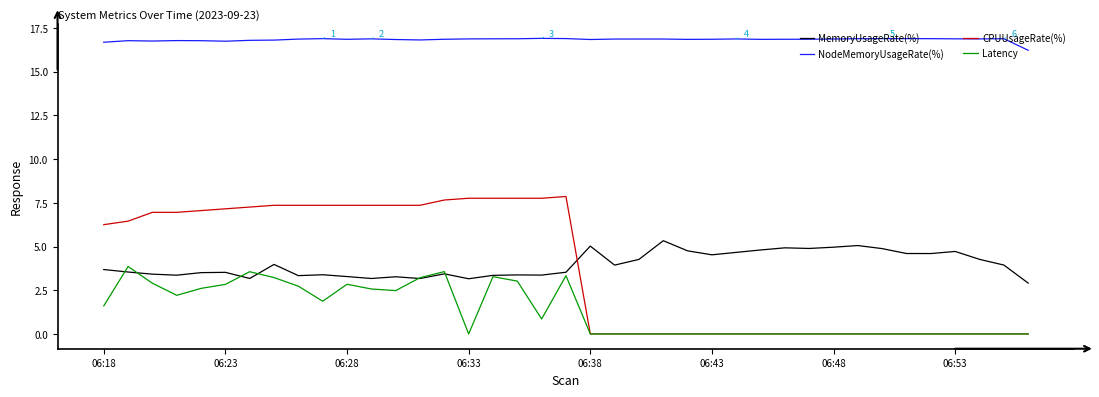

What is the average value of the NodeMemoryUsageRate(%) series?

16.8